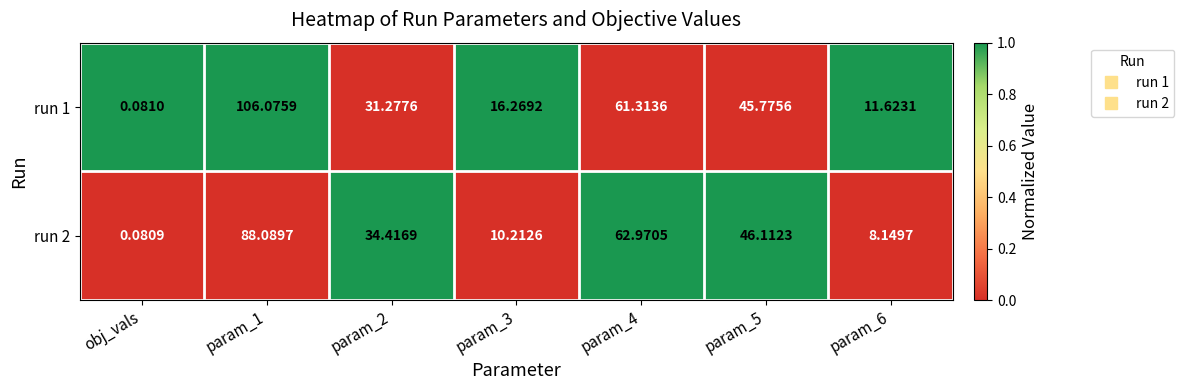

Is the value of run 2 at param_5 greater than the value of run 1 at param_2?

Yes